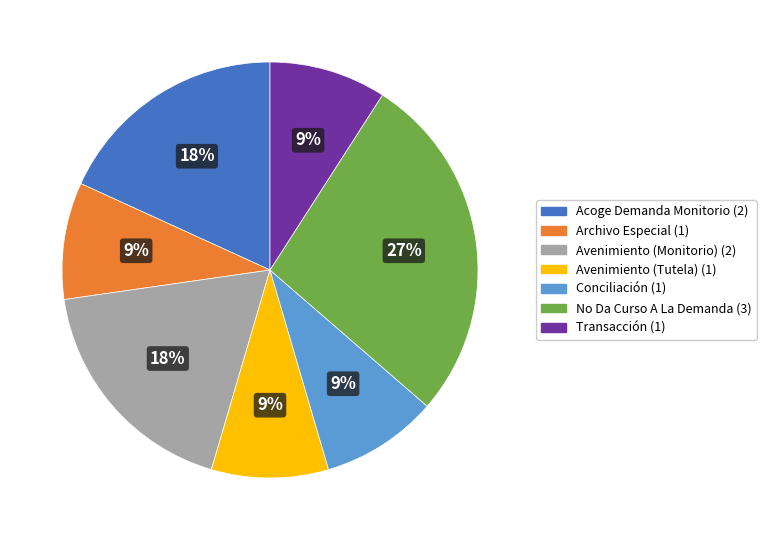

Do Conciliación and No Da Curso A La Demanda together represent more than half of the pie?

No